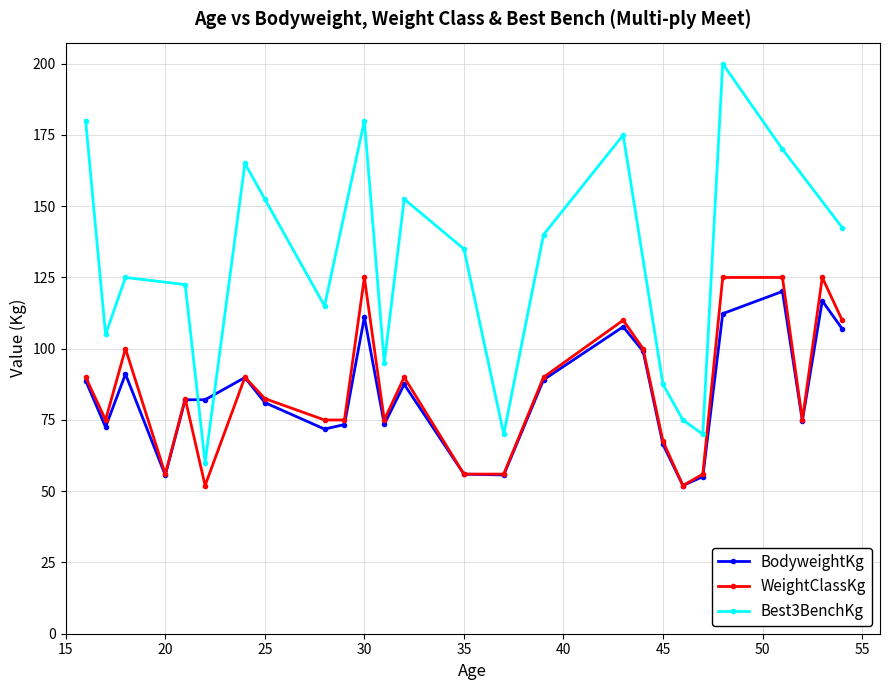

Where do WeightClassKg and BodyweightKg first cross each other?

21 and 22